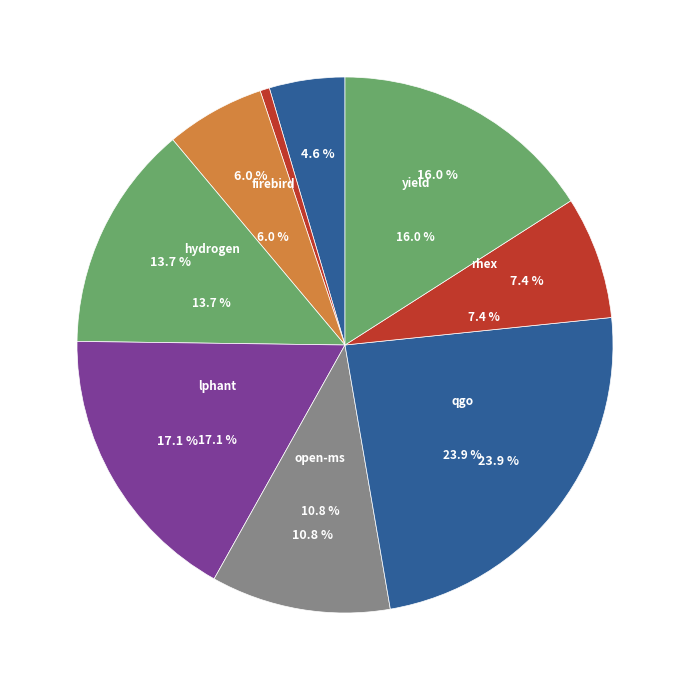

Is lphant.csv the majority of the pie?

No